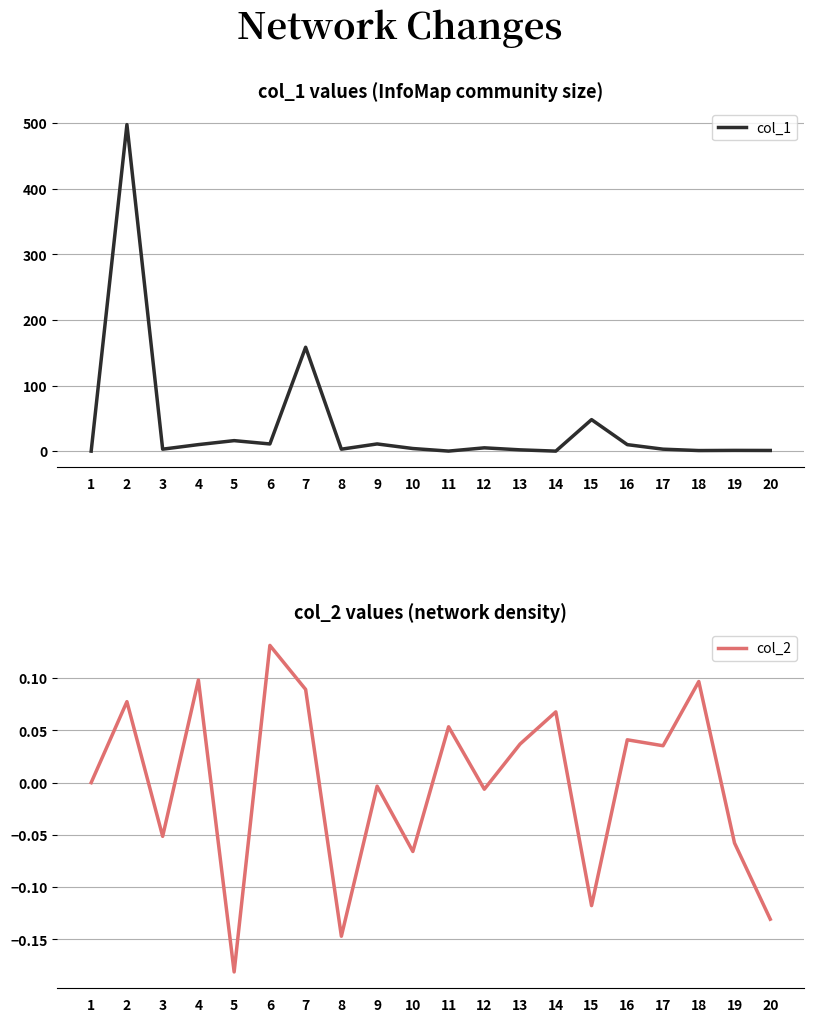

What is the sum of all col_1 values?

785.0